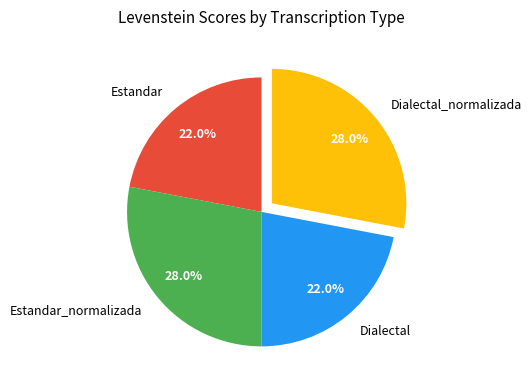

Which has a higher value, Dialectal or Dialectal_normalizada?

Dialectal_normalizada